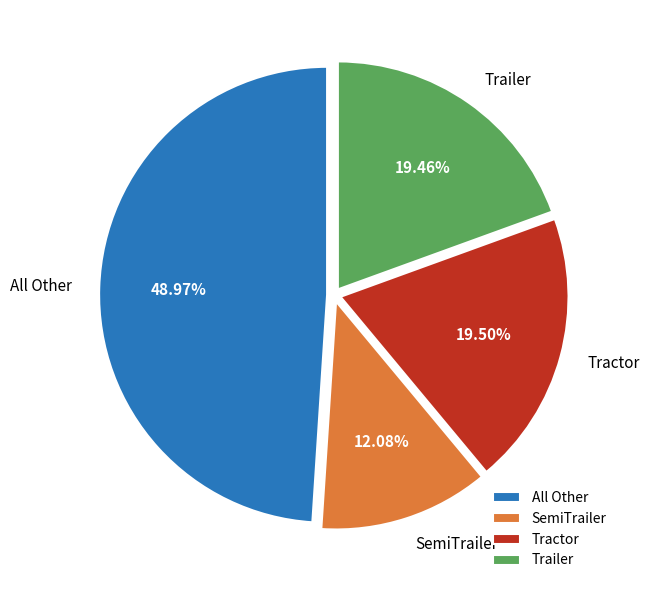

How many slices are in this pie chart?

4